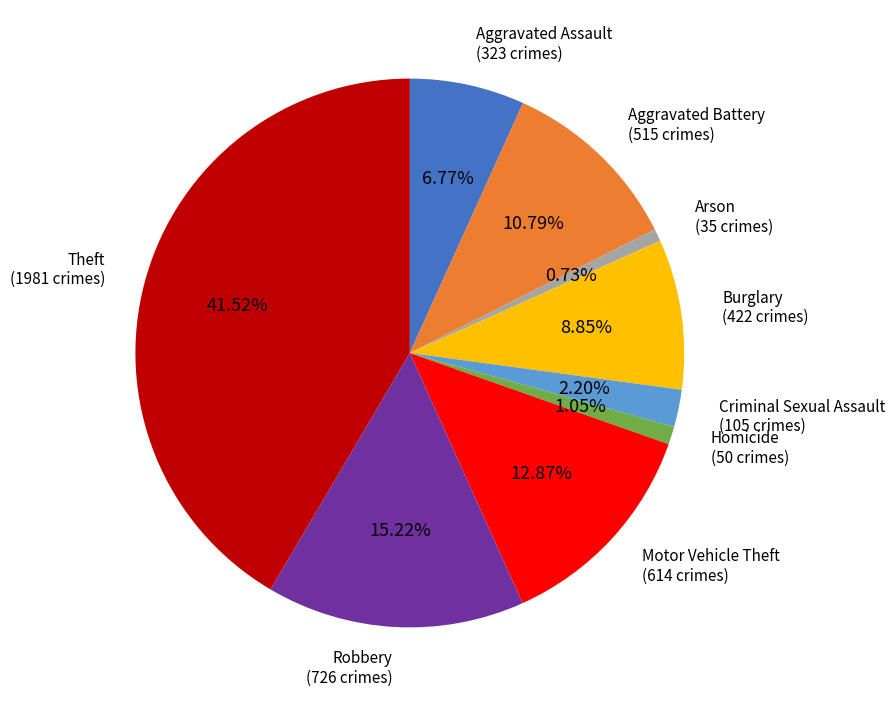

Does any single category account for the majority?

No